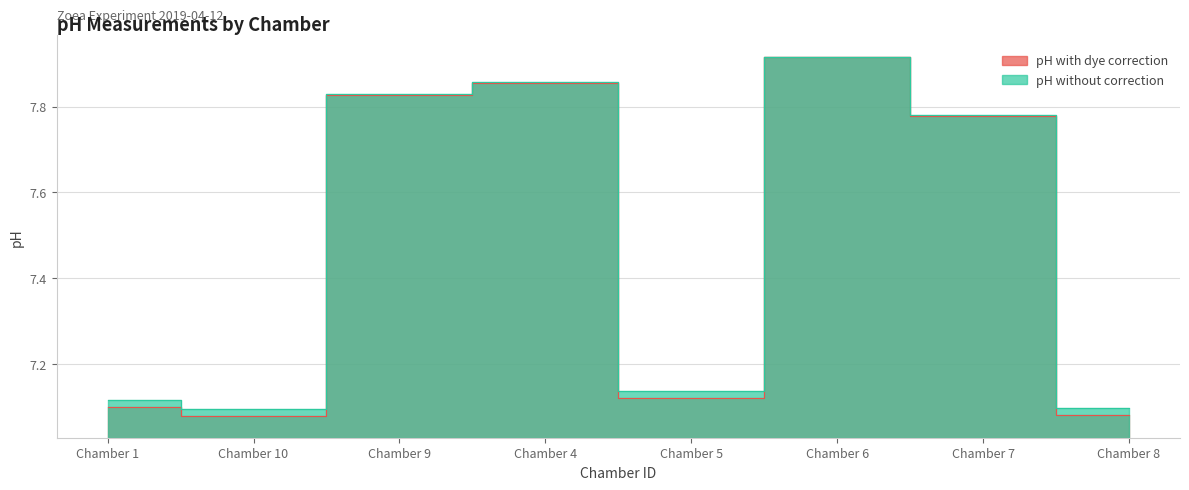

What is the approximate value of pH without correction at Chamber 8?

7.1